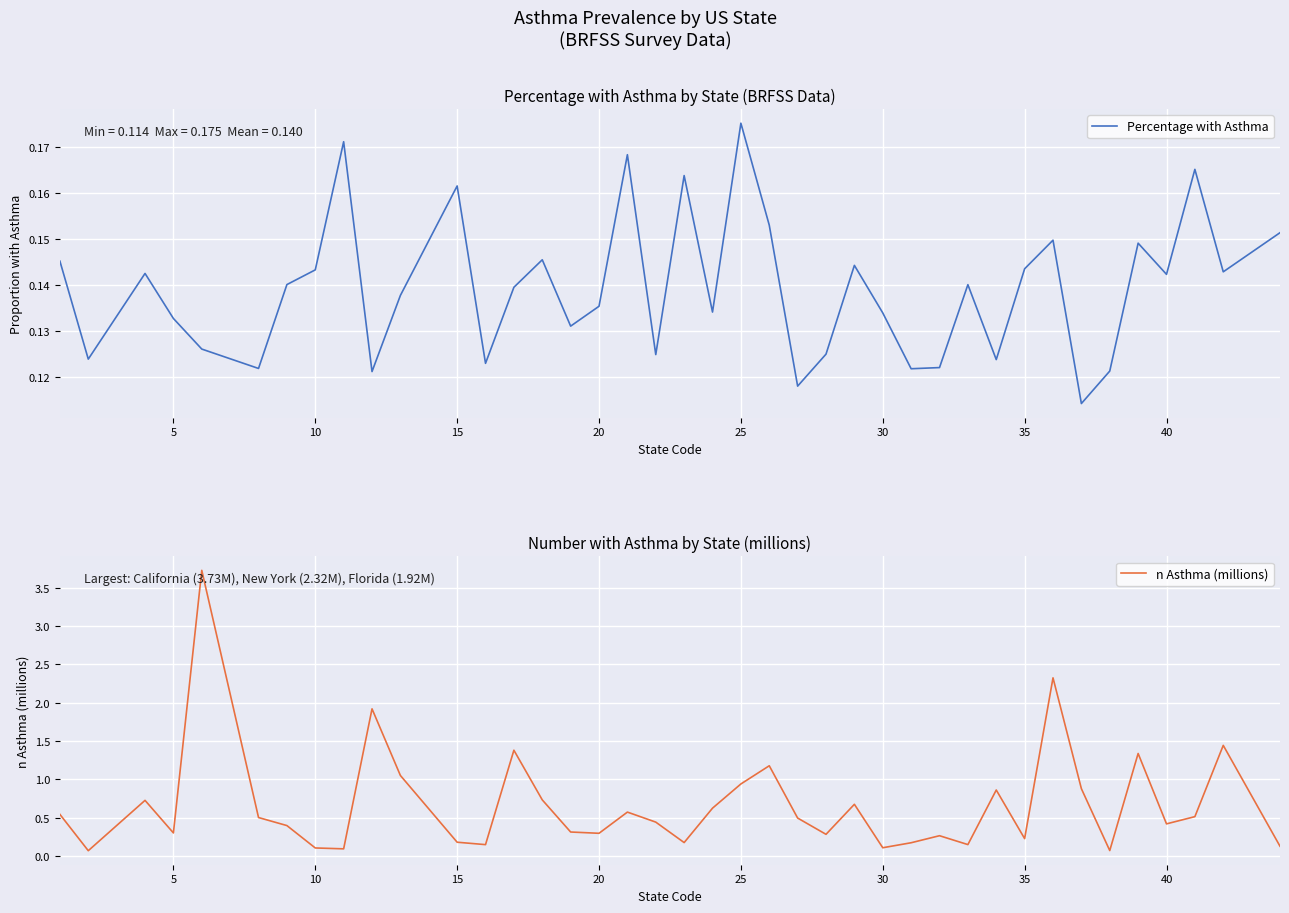

Is the value of n Asthma (millions) at 35 greater than the value of Percentage with Asthma at 34?

No